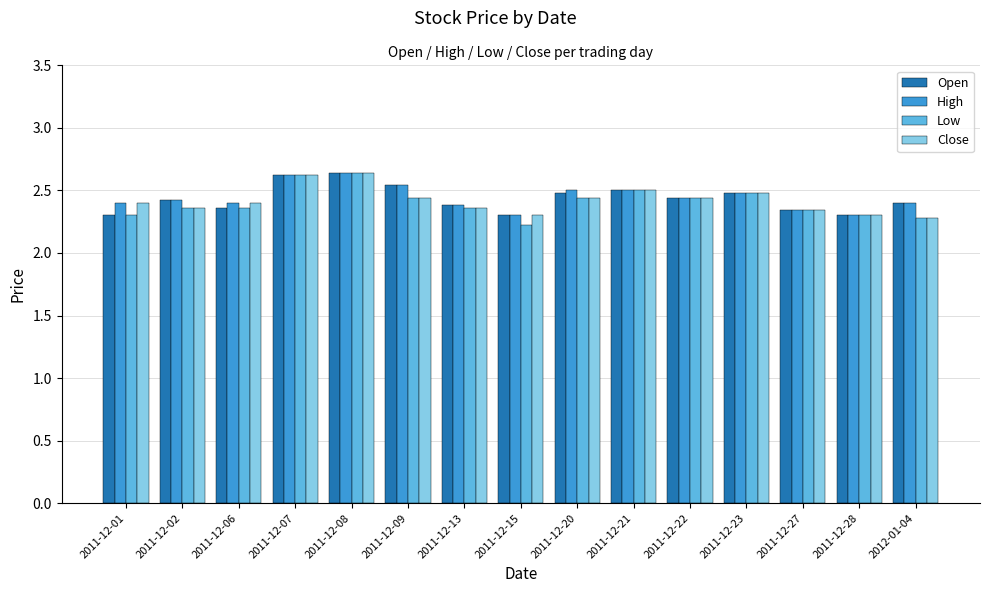

How many Close values are between 2 and 3?

15